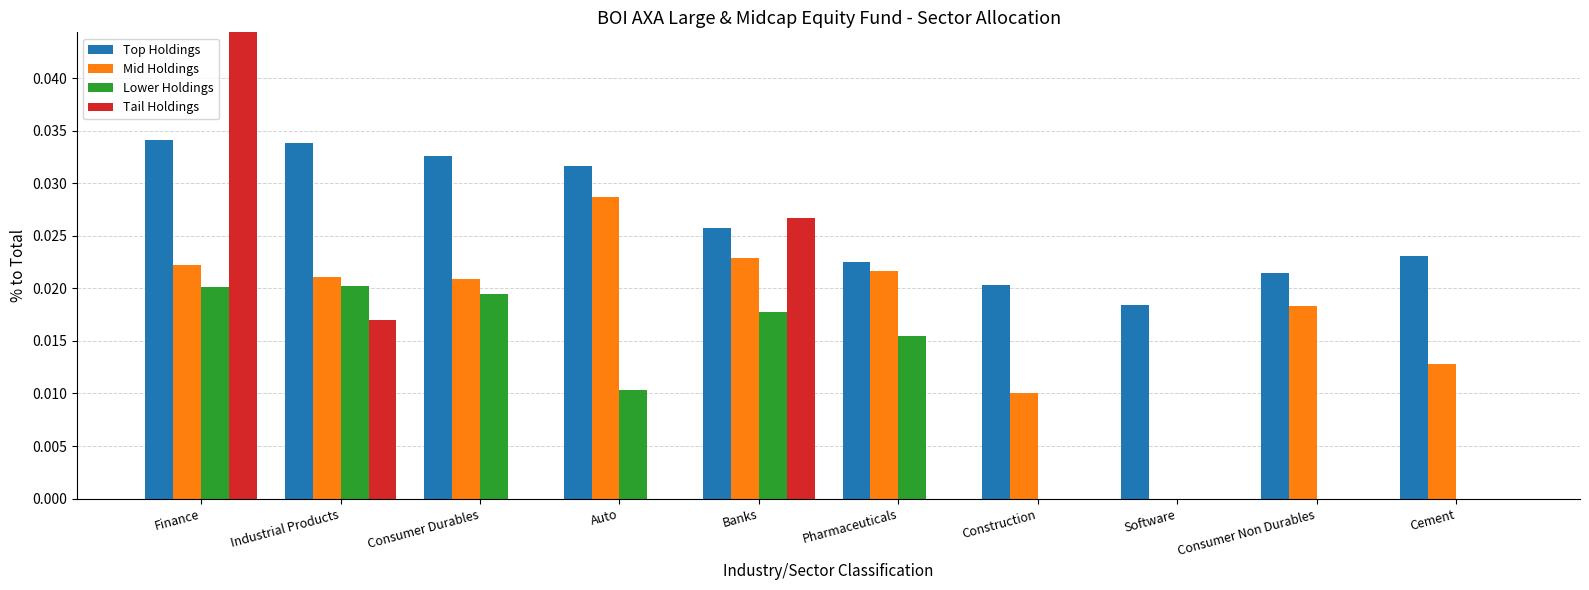

Reading left to right, list all the values displayed in this chart.

Top Holdings: 0.0	0.0	0.0	0.0	0.0	0.0	0.0	0.0	0.0	0.0
Mid Holdings: 0.0	0.0	0.0	0.0	0.0	0.0	0.0	0.0	0.0	0.0
Lower Holdings: 0.0	0.0	0.0	0.0	0.0	0.0	0.0	0.0	0.0	0.0
Tail Holdings: 0.1	0.0	0.0	0.0	0.0	0.0	0.0	0.0	0.0	0.0